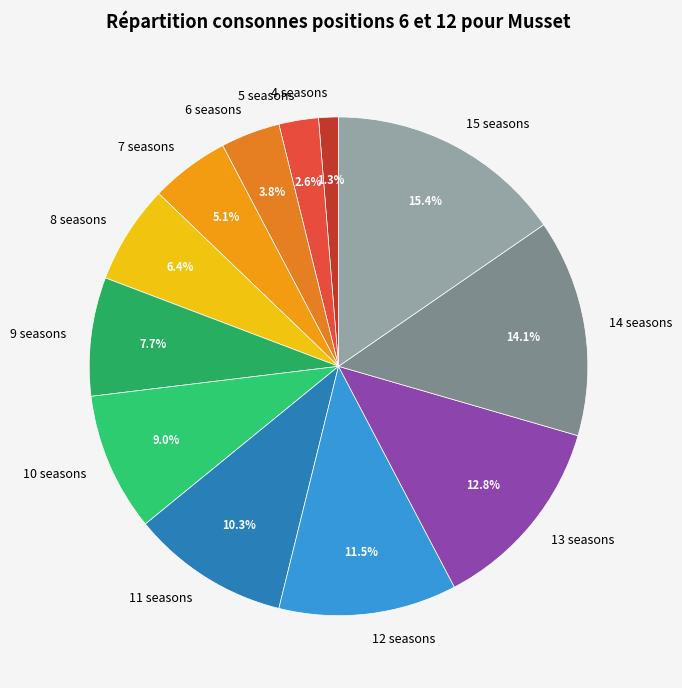

Does any single category account for the majority?

No